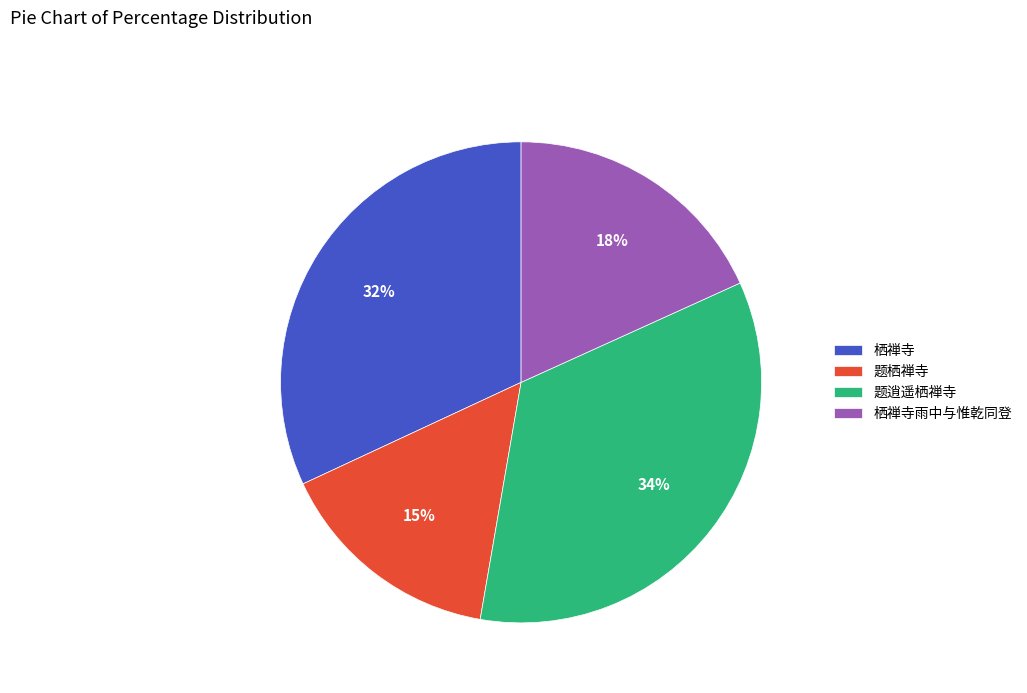

To the nearest percent, what is the combined percentage of 题栖禅寺 and 栖禅寺?

47%